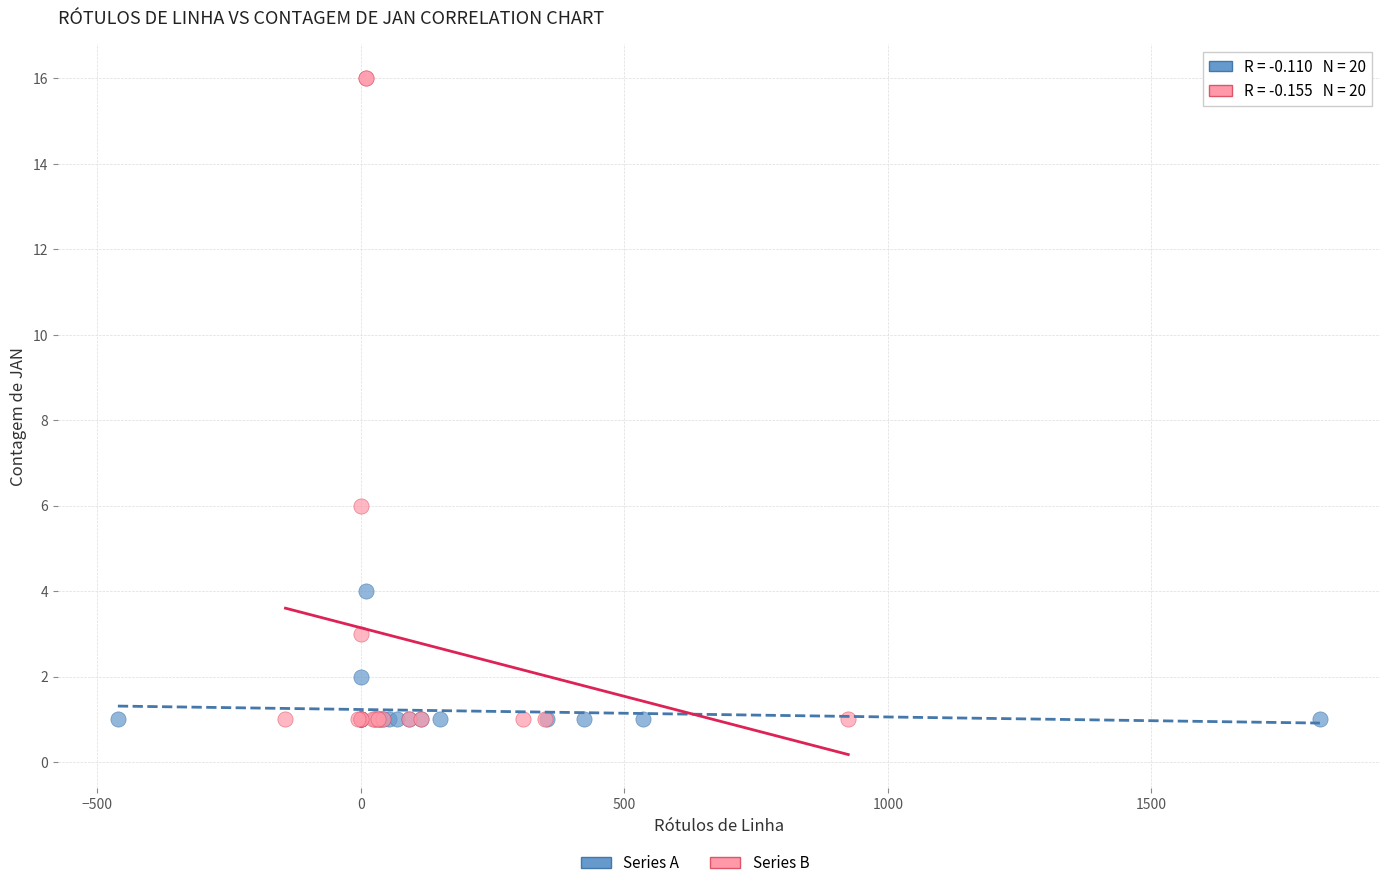

Which series reaches the maximum Y coordinate?

Series B